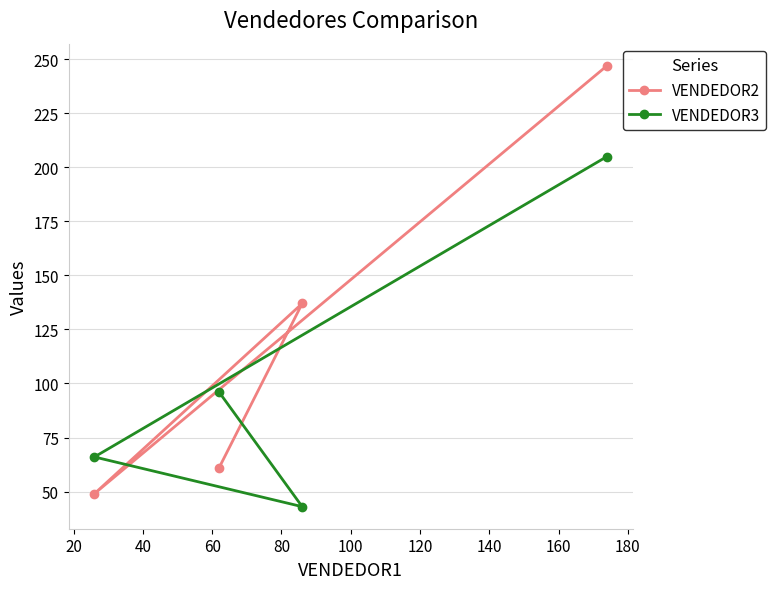

What is the minimum value shown in the chart?

43